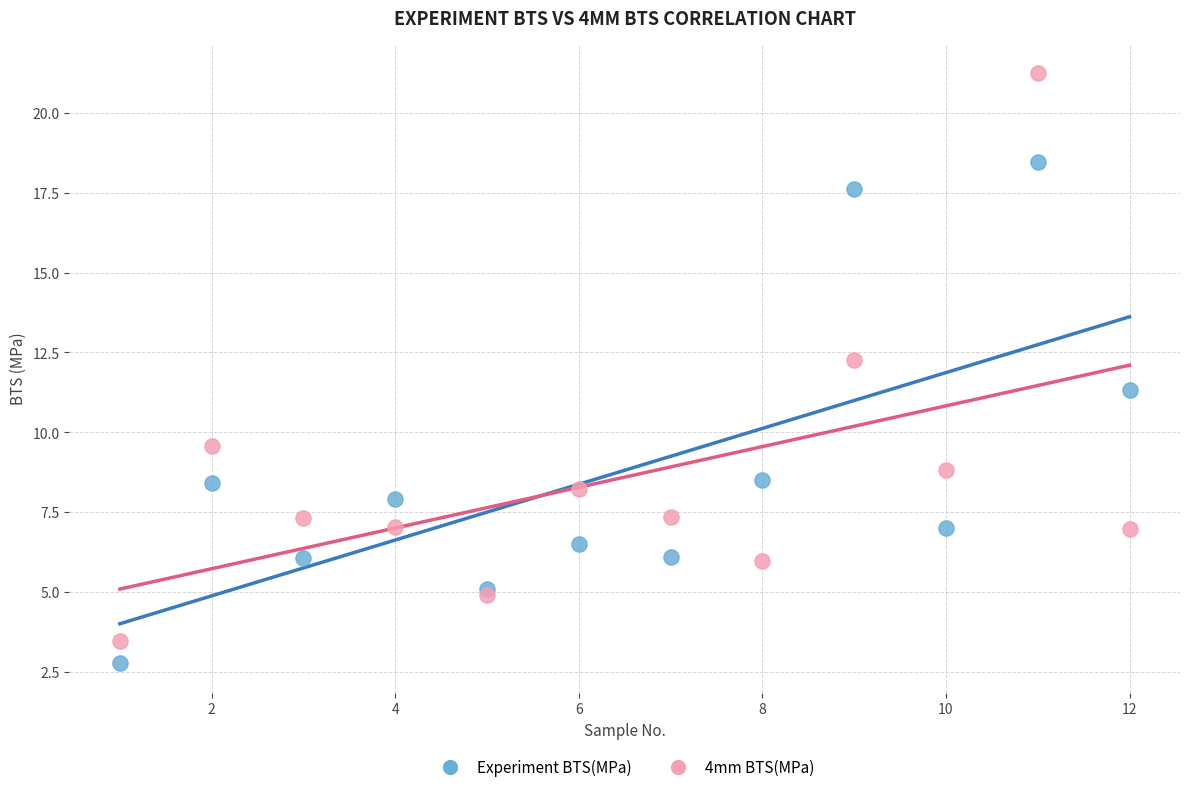

What are all the series names shown in the legend?

Experiment BTS(MPa), 4mm BTS(MPa)